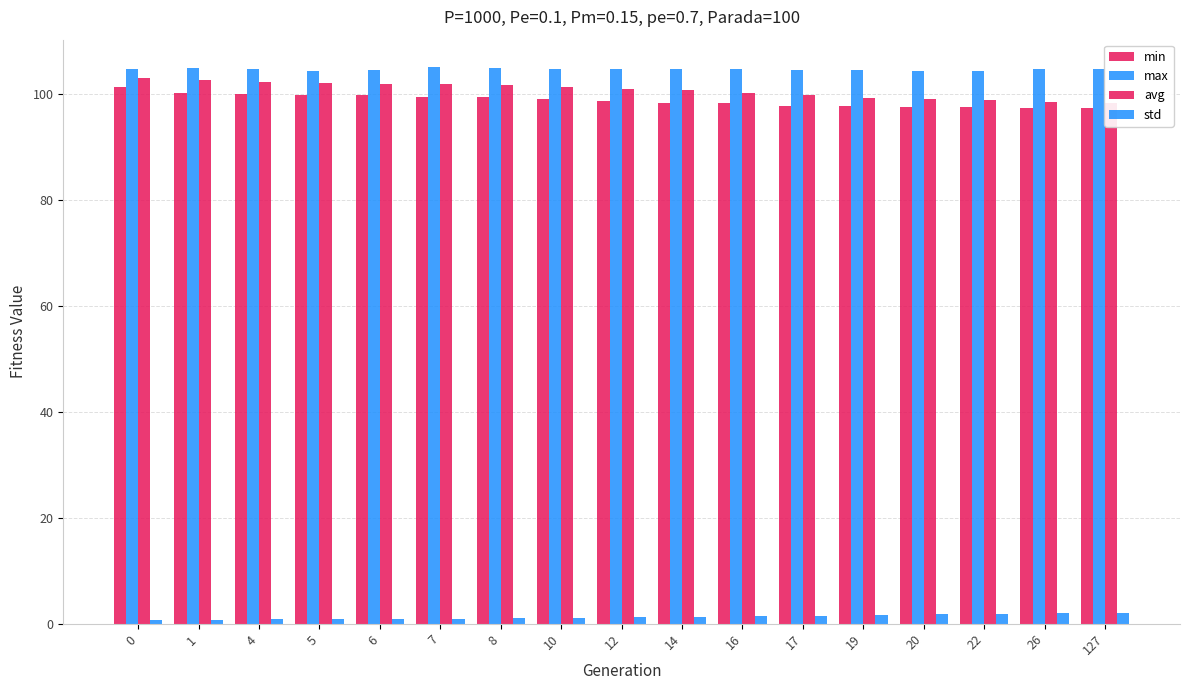

What is the value of the max bar at the 3rd from the left?

104.6